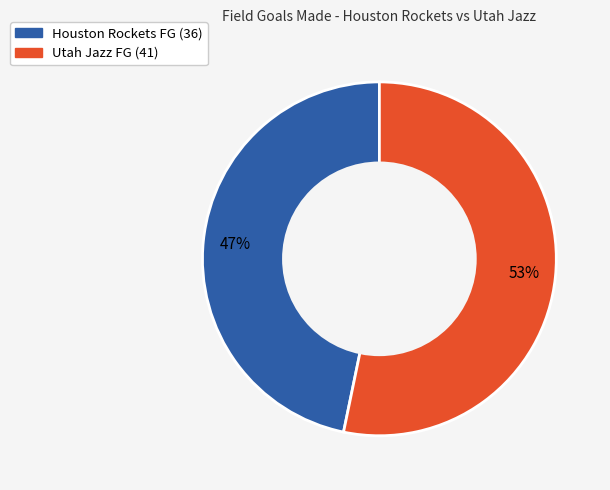

Combined, do Utah Jazz and Houston Rockets account for over 50%?

Yes